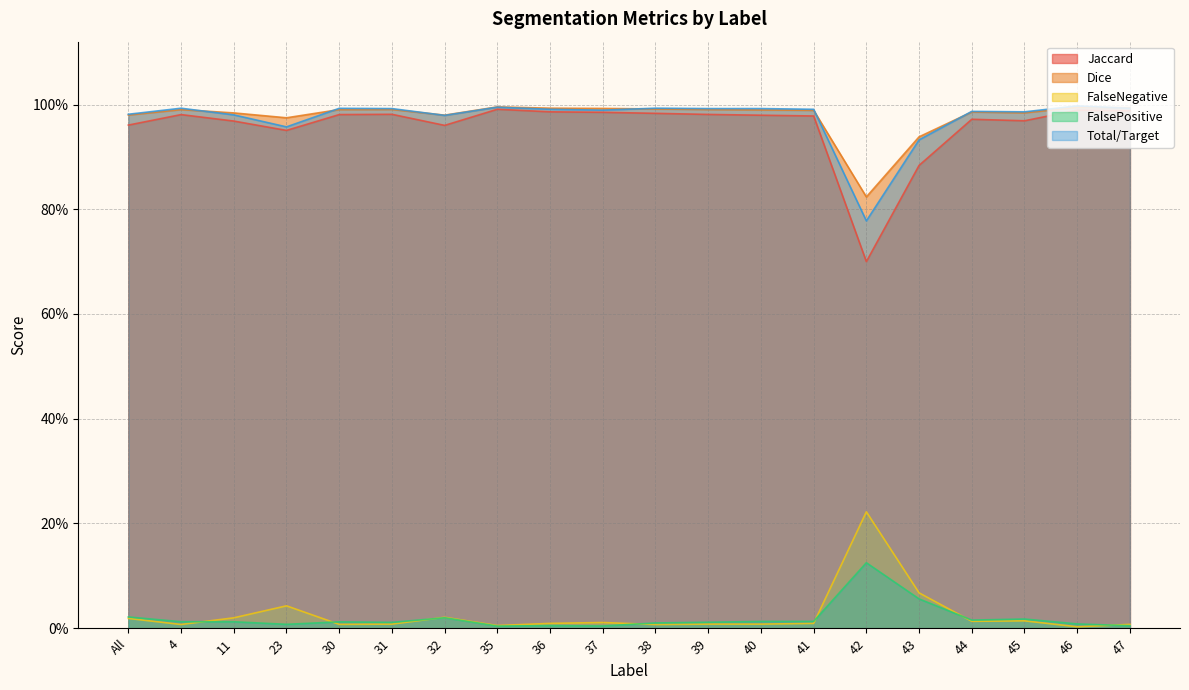

Which series has the widest spread of values?

Jaccard